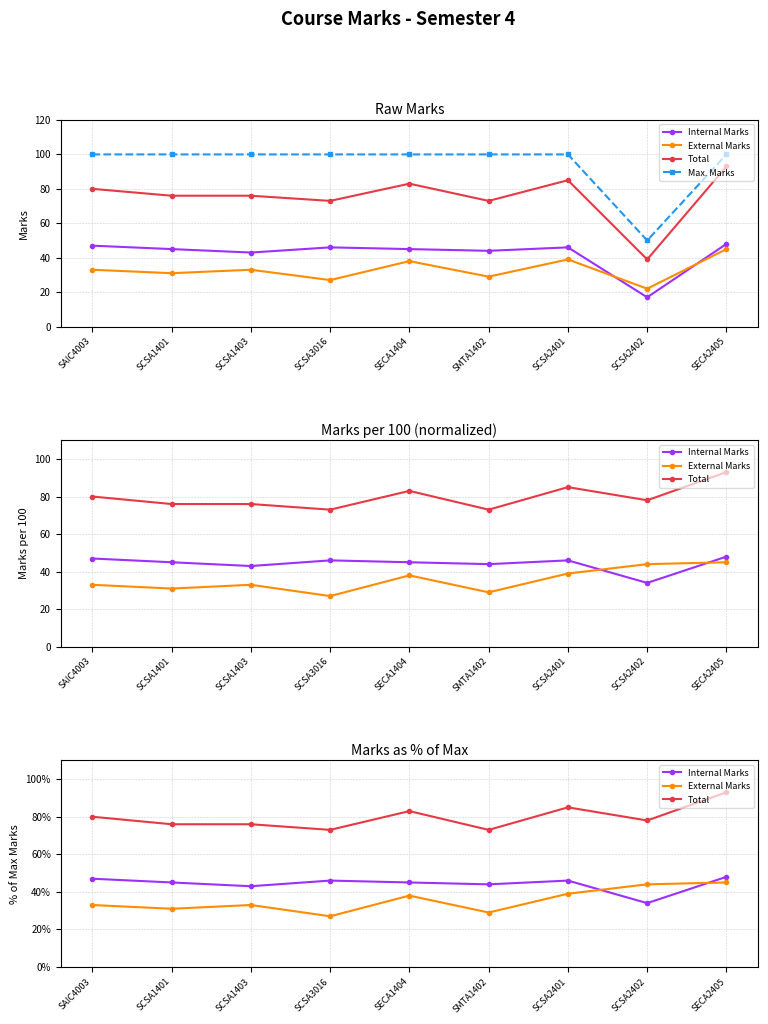

At which category is the sum across all series the highest?

SECA2405